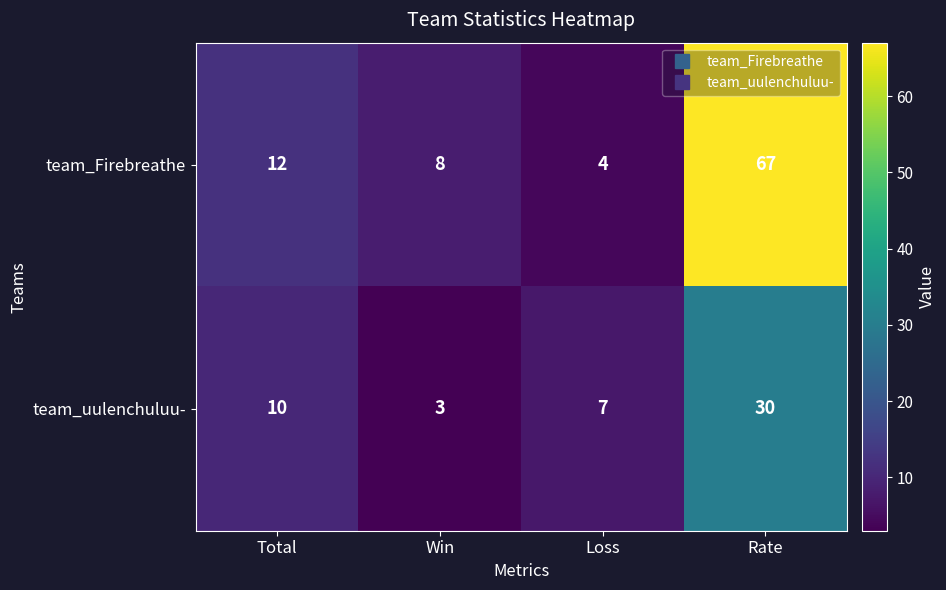

Rank the series by their maximum value, from highest to lowest.

team_Firebreathe, team_uulenchuluu-